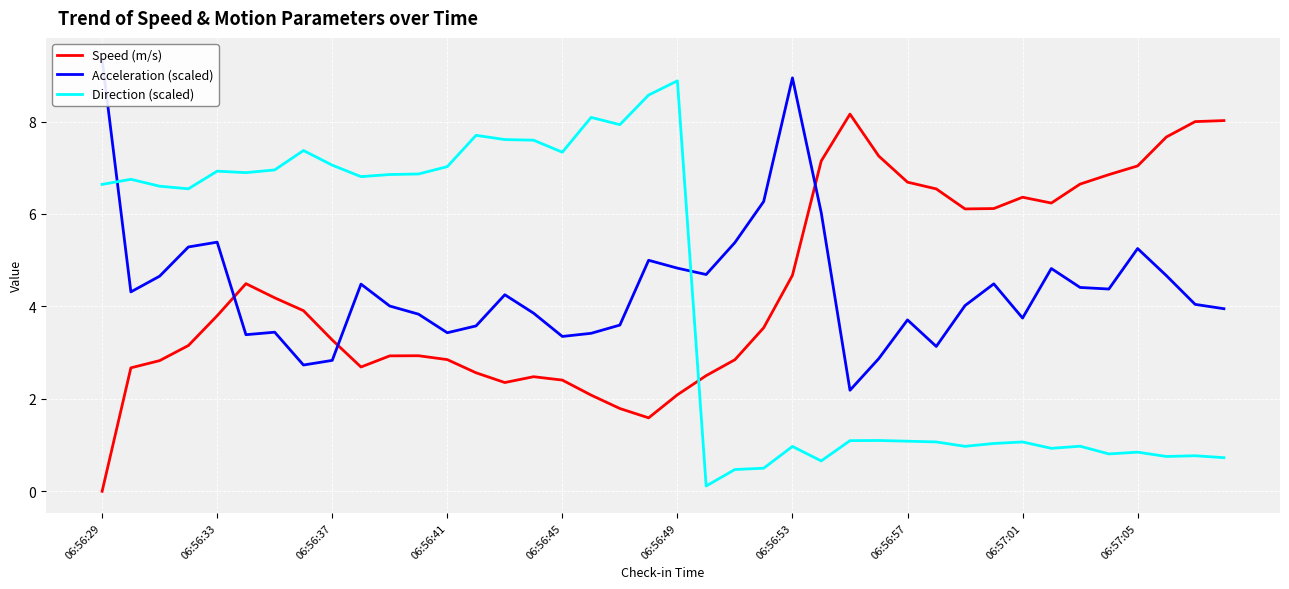

True or false: Direction (scaled) has a value of 6.9 at 06:56:33.

True